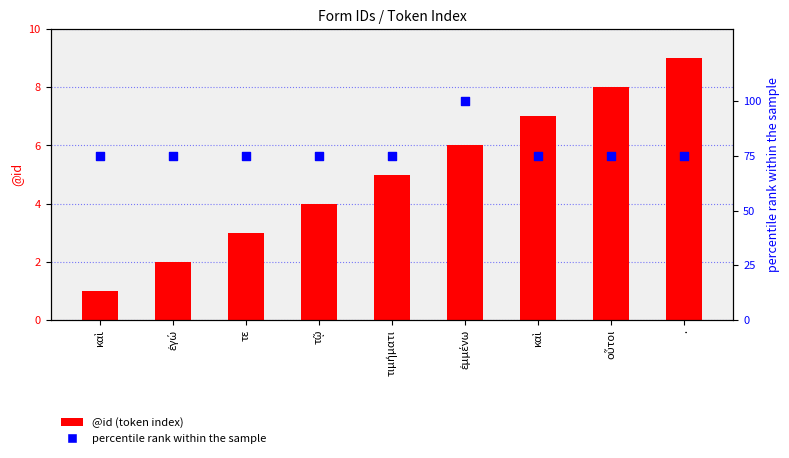

What are all the series names shown in the legend?

@id (token index), percentile rank within the sample